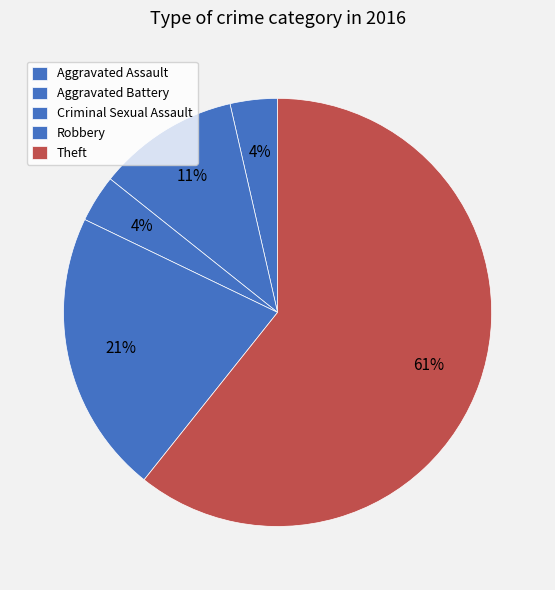

How many slices are in this pie chart?

5